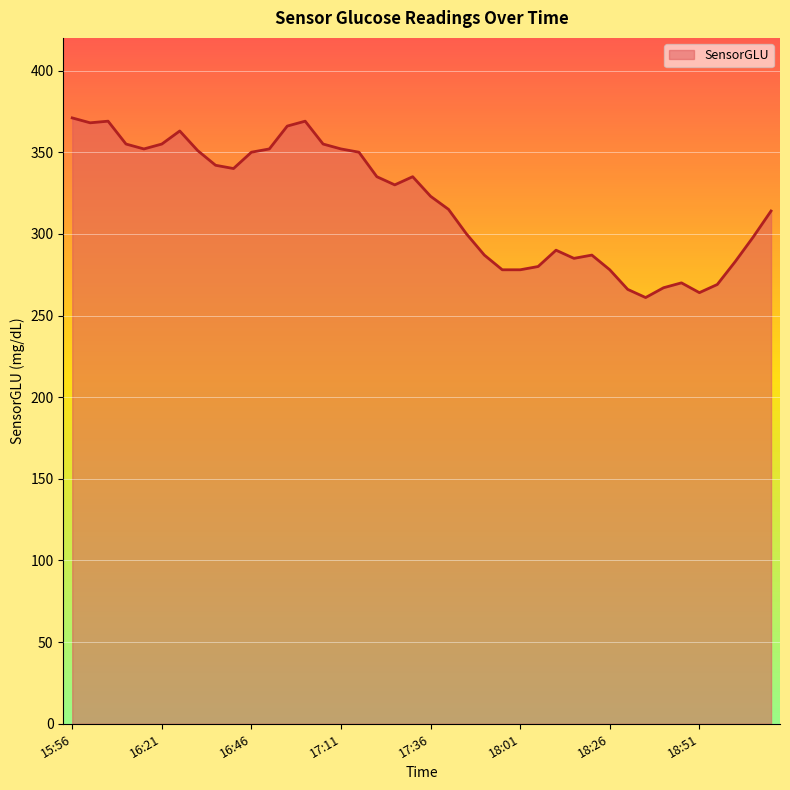

What is the smallest value displayed?

261